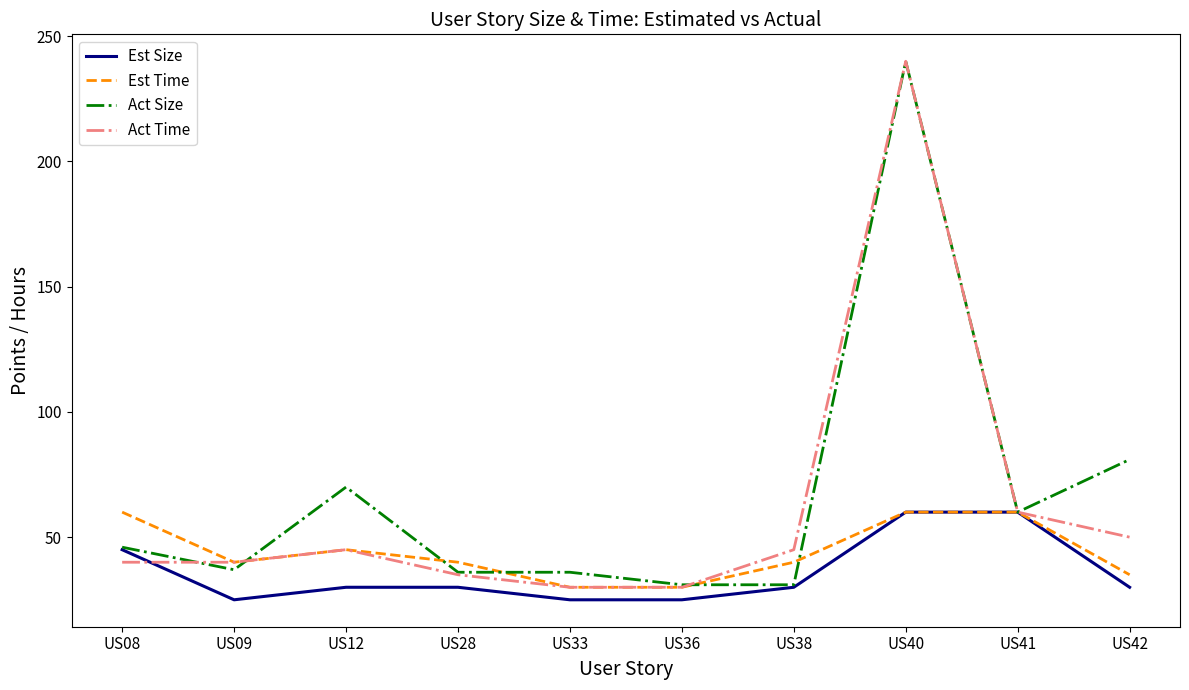

The Act Size series shows 102 at US41. True or false?

False